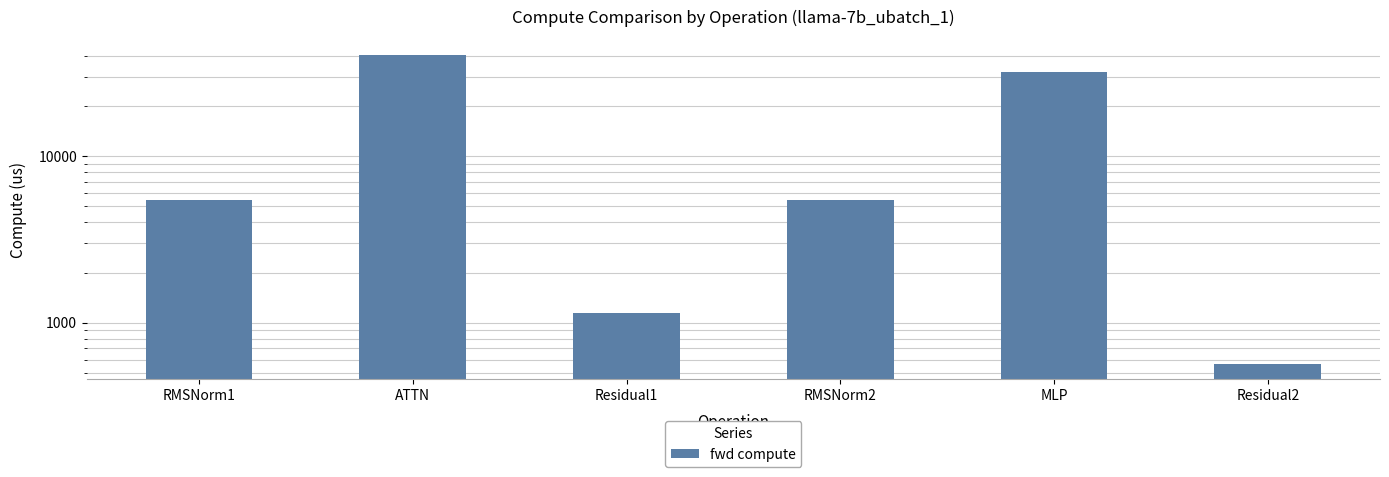

At which label does the data first exceed 5421?

RMSNorm1